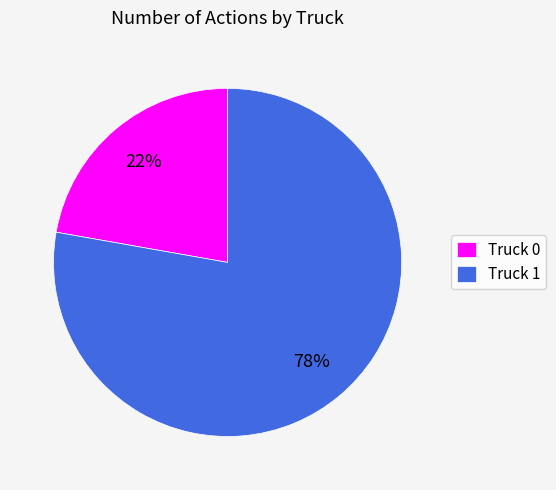

To the nearest percent, what is the combined percentage of Truck 0 and Truck 1?

100%